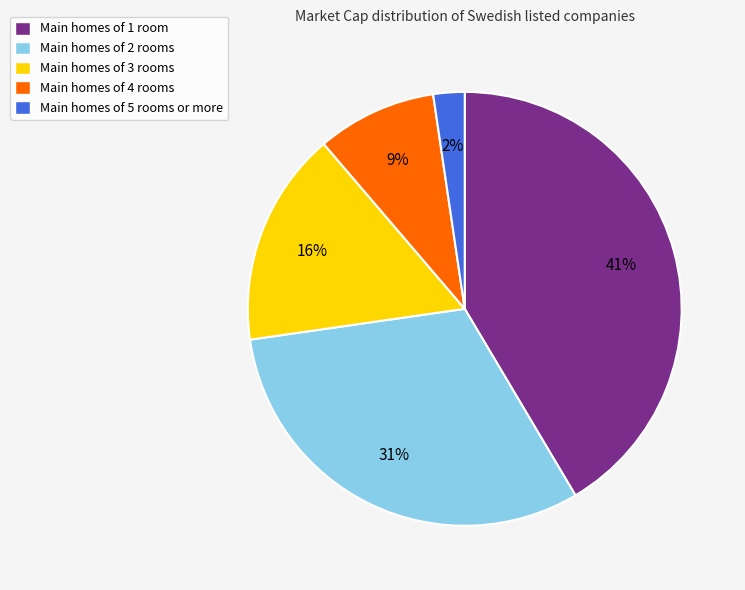

How many slices are in this pie chart?

5